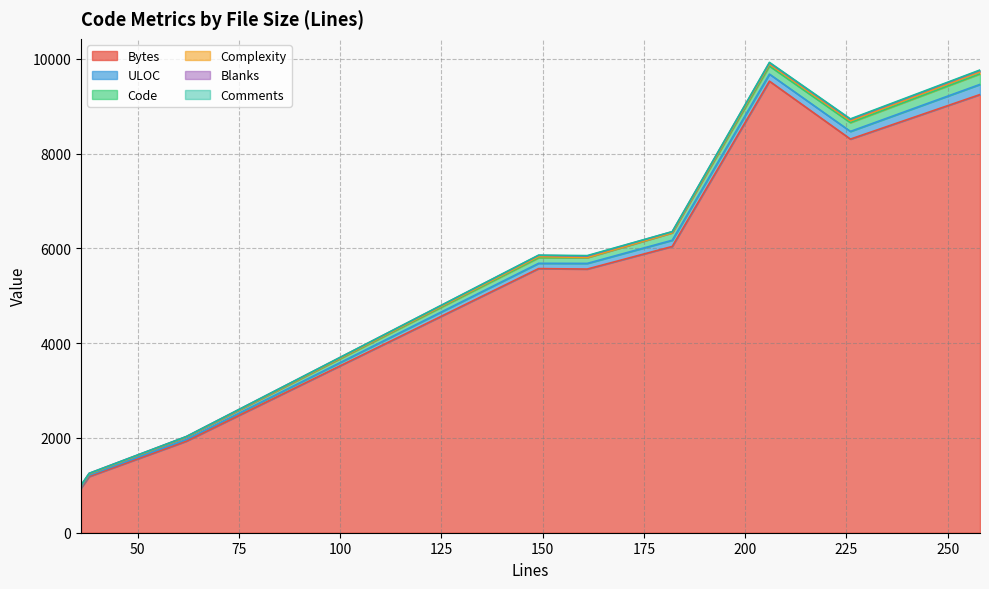

What is the total value across all series at 38?

1253